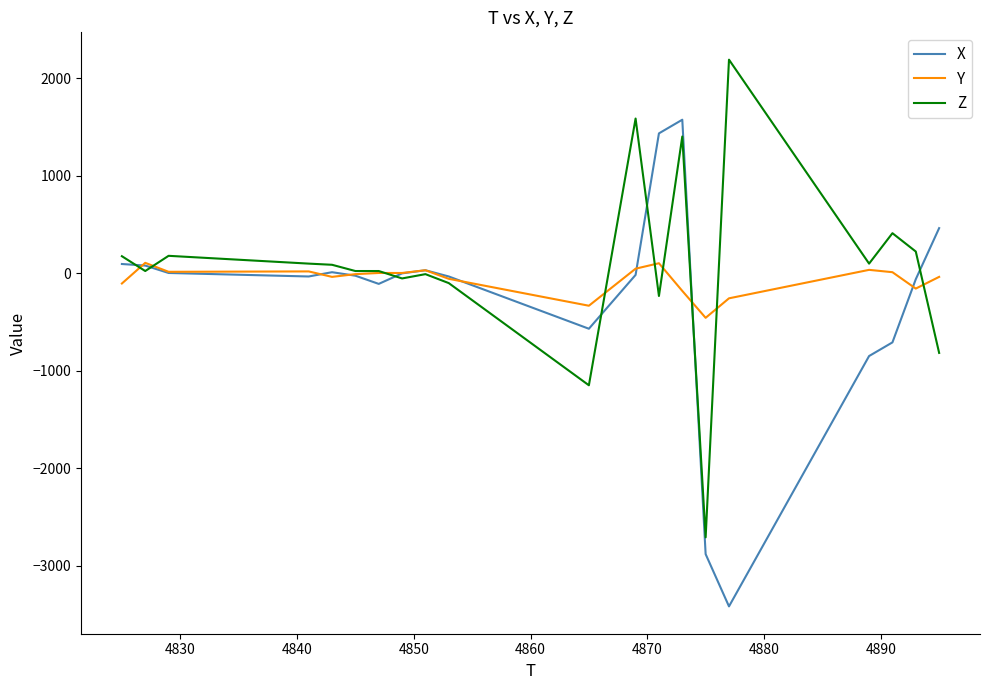

What is the smallest value displayed?

-3416